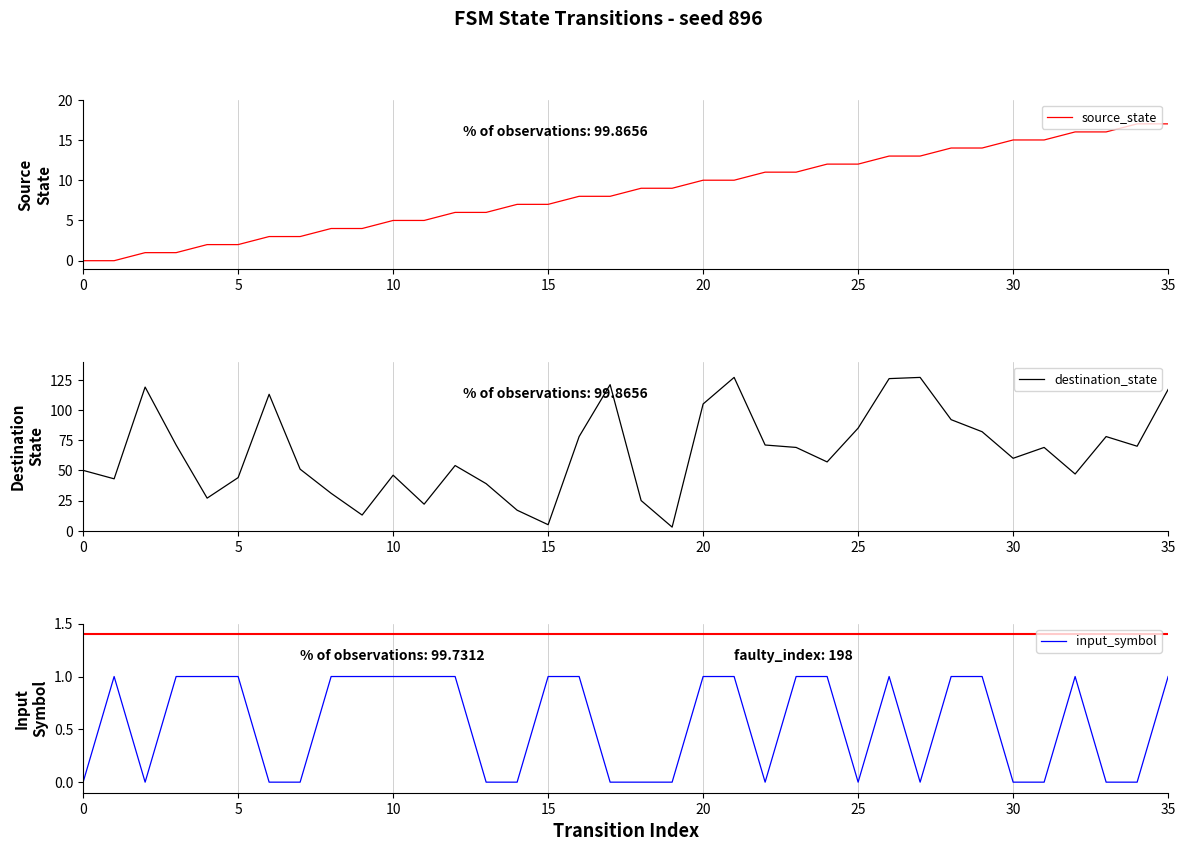

Rank the series by their maximum value, from lowest to highest.

input_symbol, source_state, destination_state